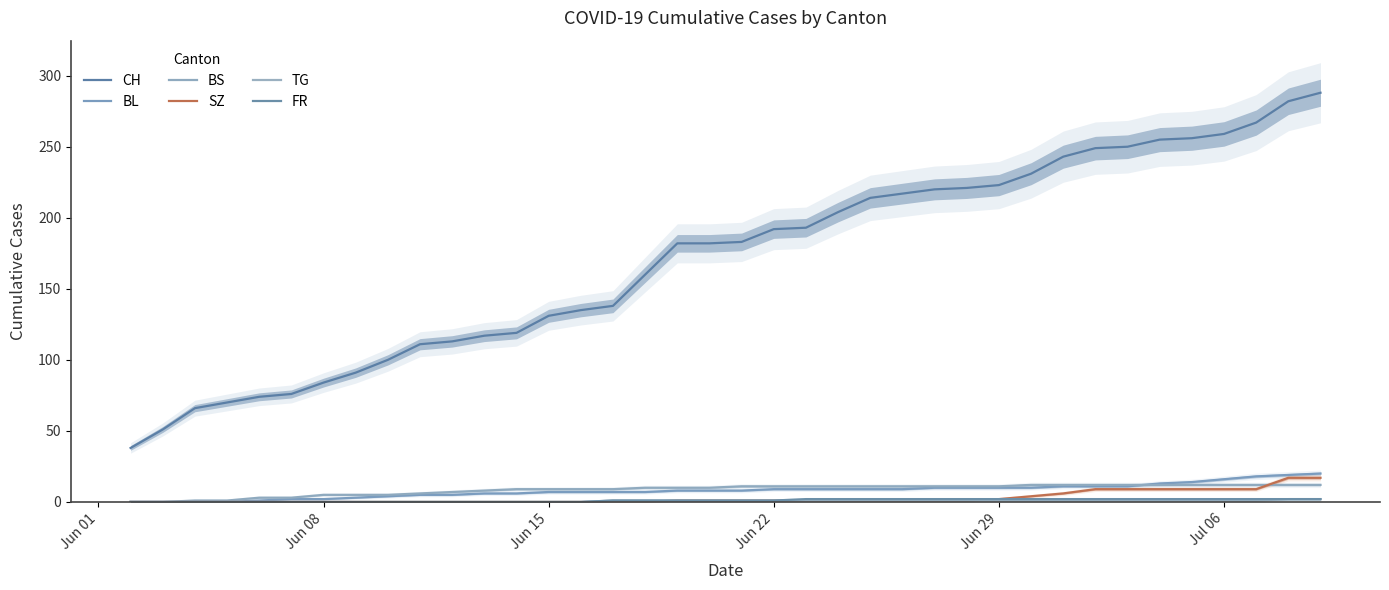

Does the chart have visible grid lines?

No